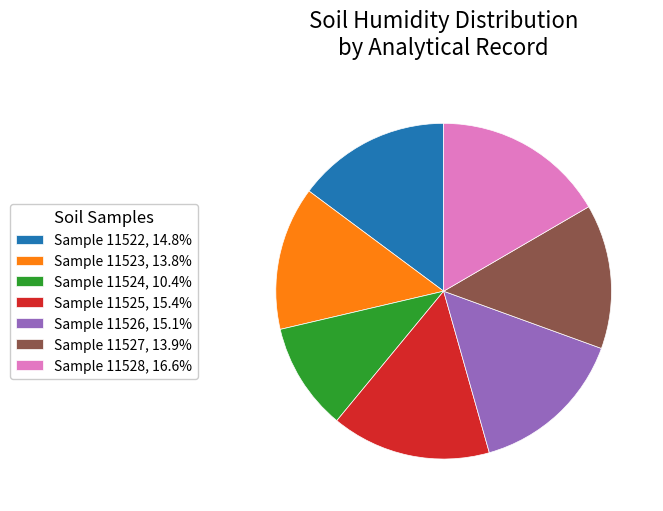

Does Sample 11524, 10.4% account for over 50% of the chart?

No